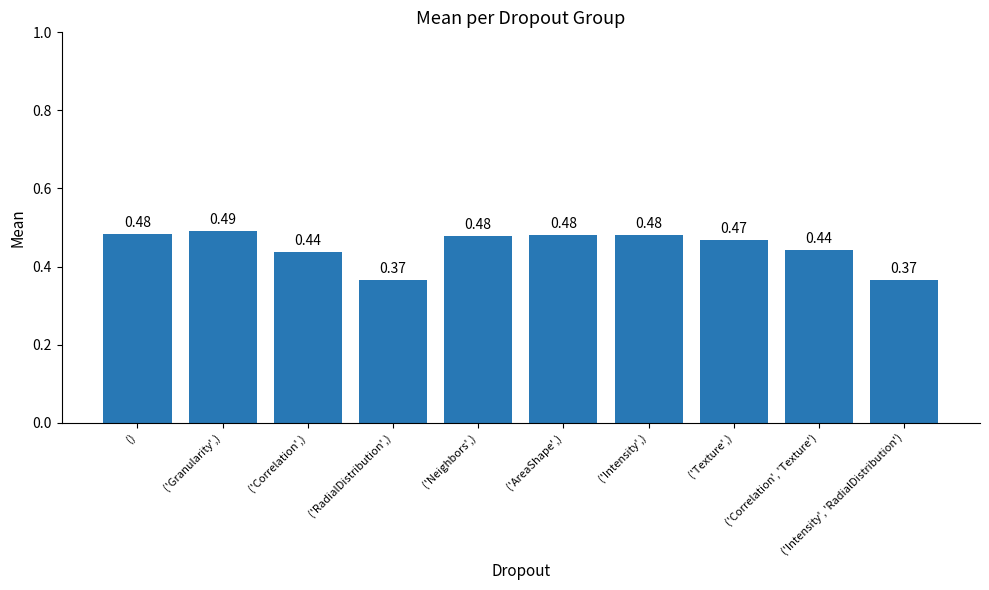

Does the chart contain any negative values?

No